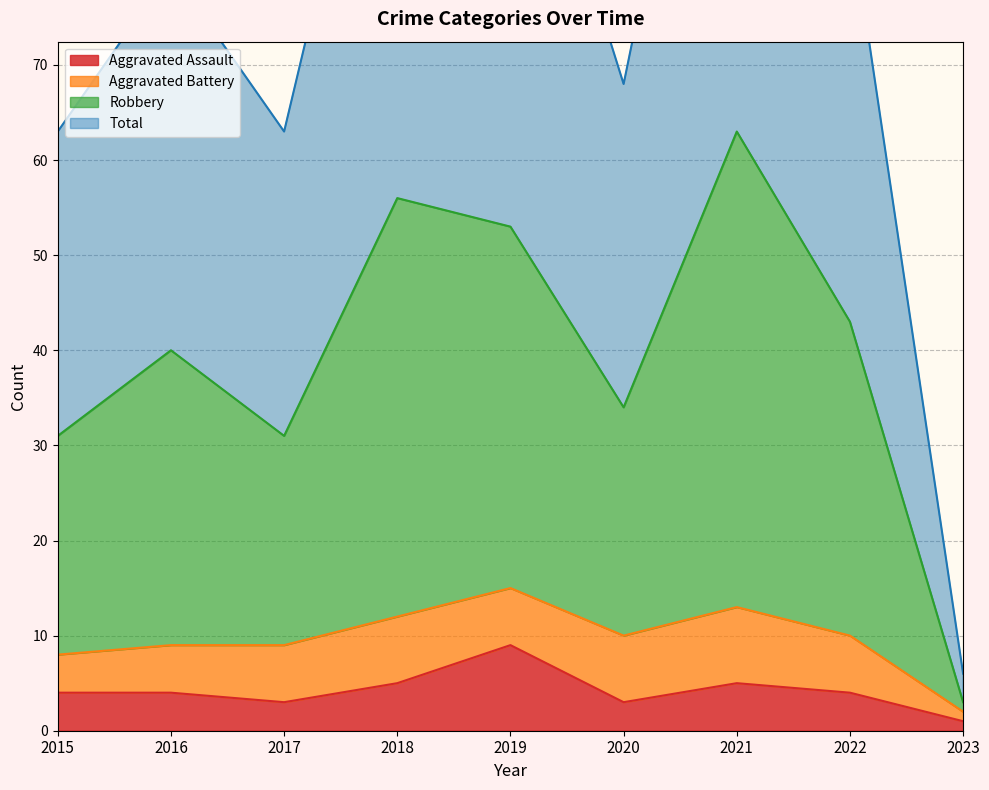

Which series changed the most between 2018 and 2020?

Total